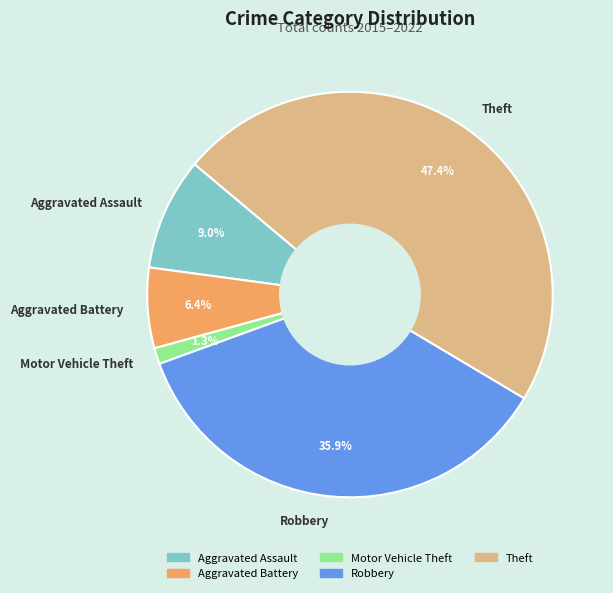

Between Aggravated Battery and Robbery, which is larger?

Robbery